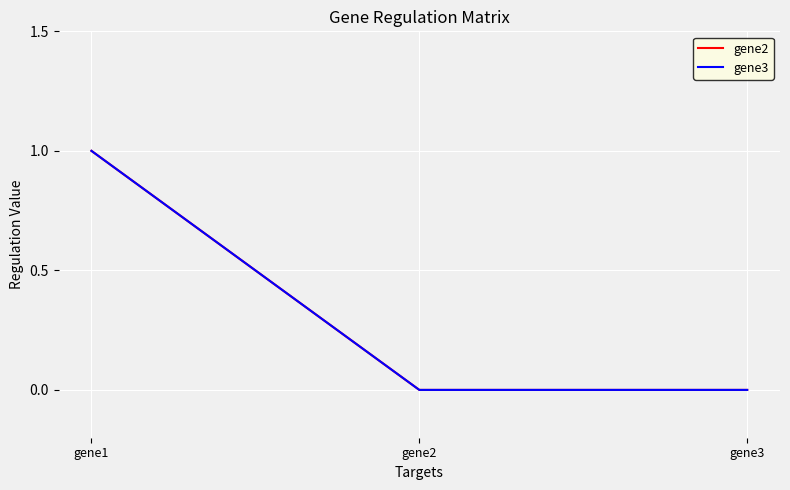

Rank the categories by gene3 value from highest to lowest.

gene1, gene2, gene3